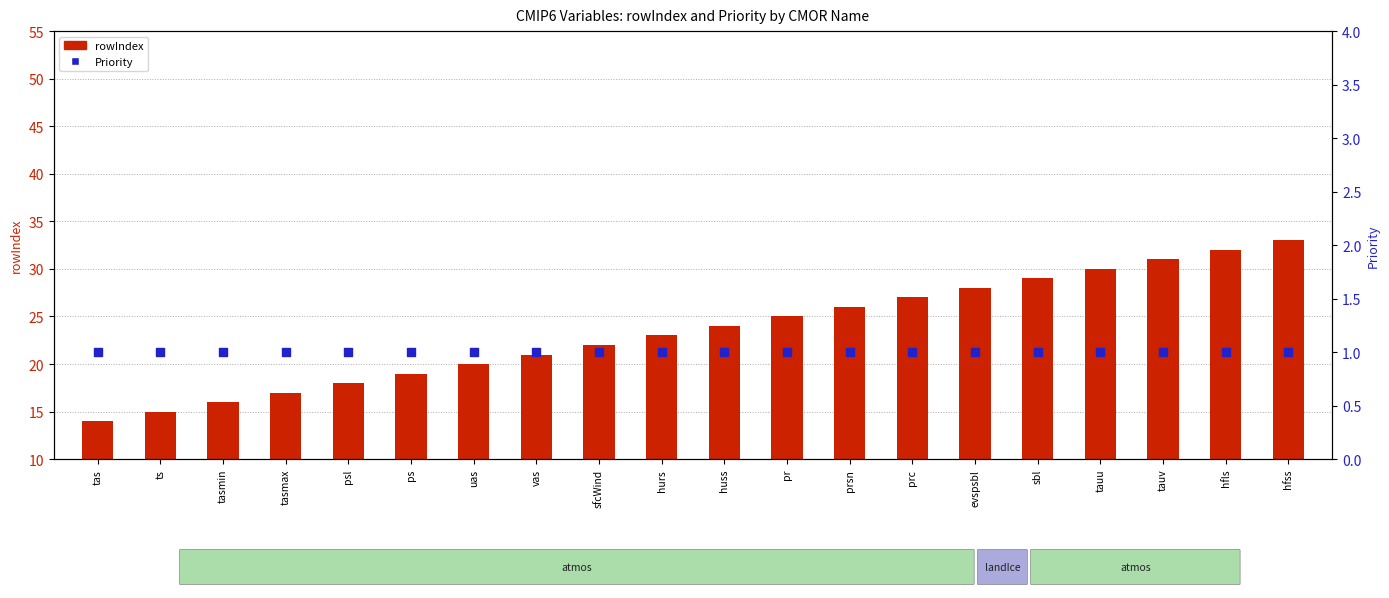

Which series reaches the maximum Y coordinate?

rowIndex